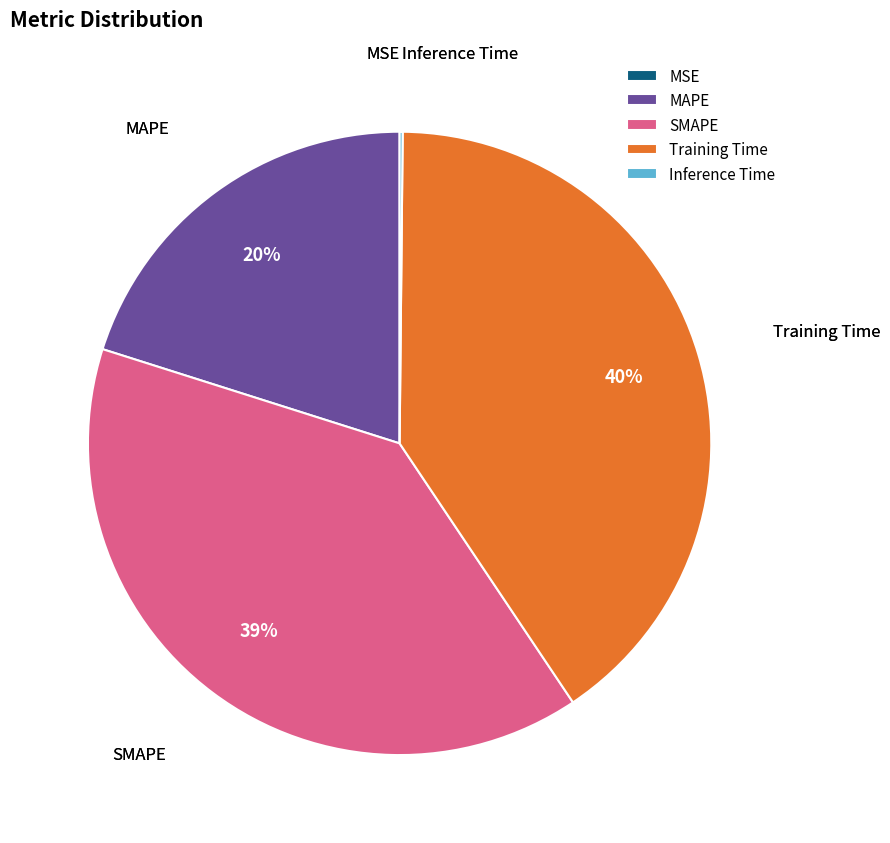

To the nearest percent, what portion does SMAPE represent?

39%